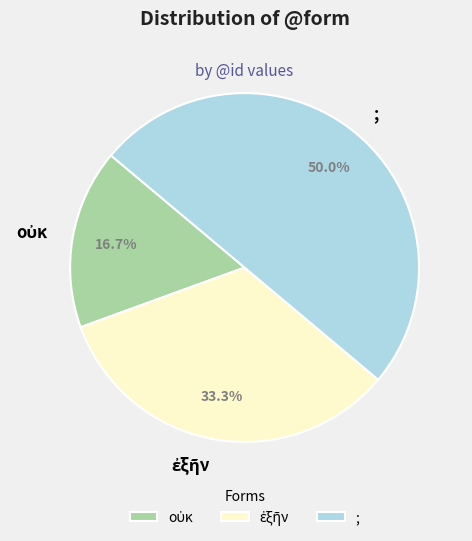

How much of the chart is everything except ;?

50.0%